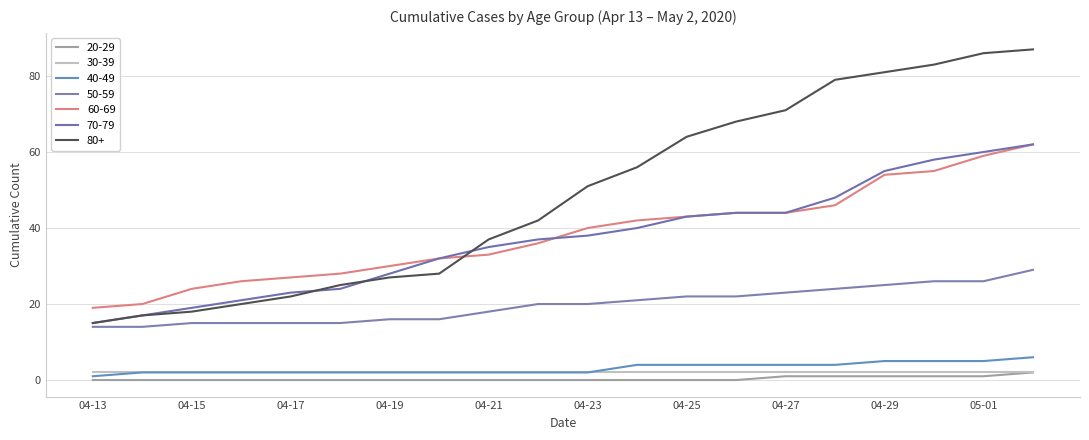

What are all the series names shown in the legend?

20-29, 30-39, 40-49, 50-59, 60-69, 70-79, 80+